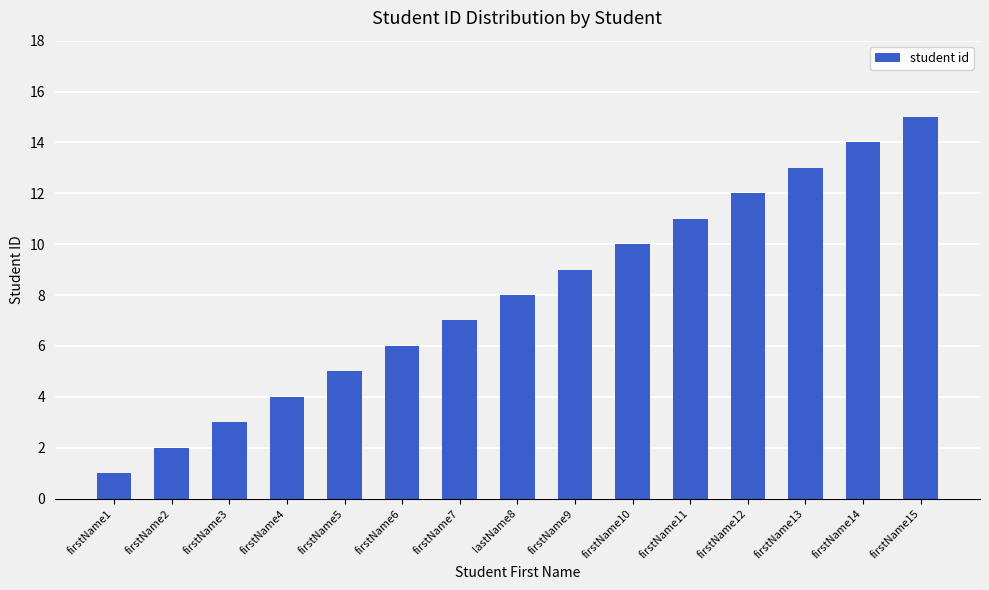

What is the value of the 6th bar from the left?

6